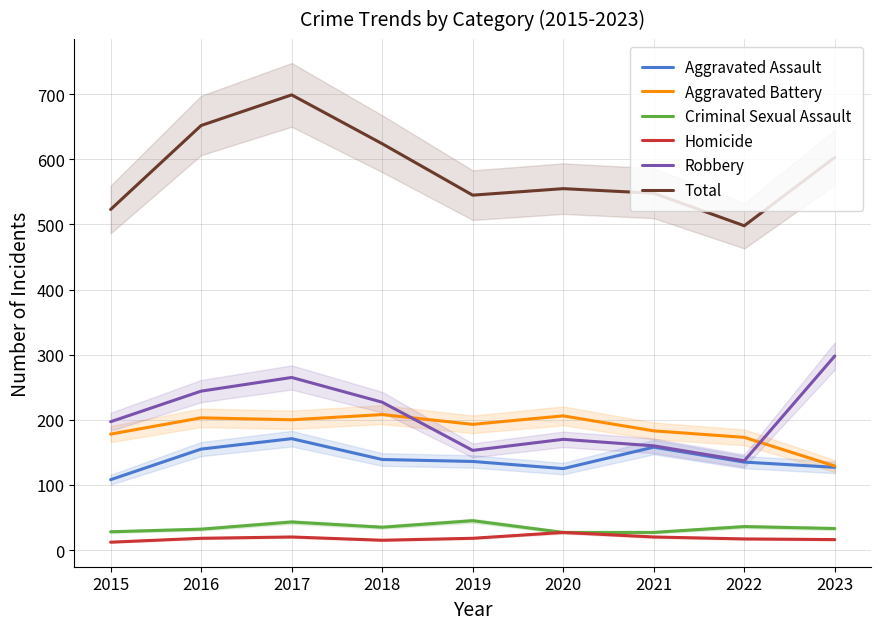

True or false: Homicide has more than 1 interior local peaks.

True